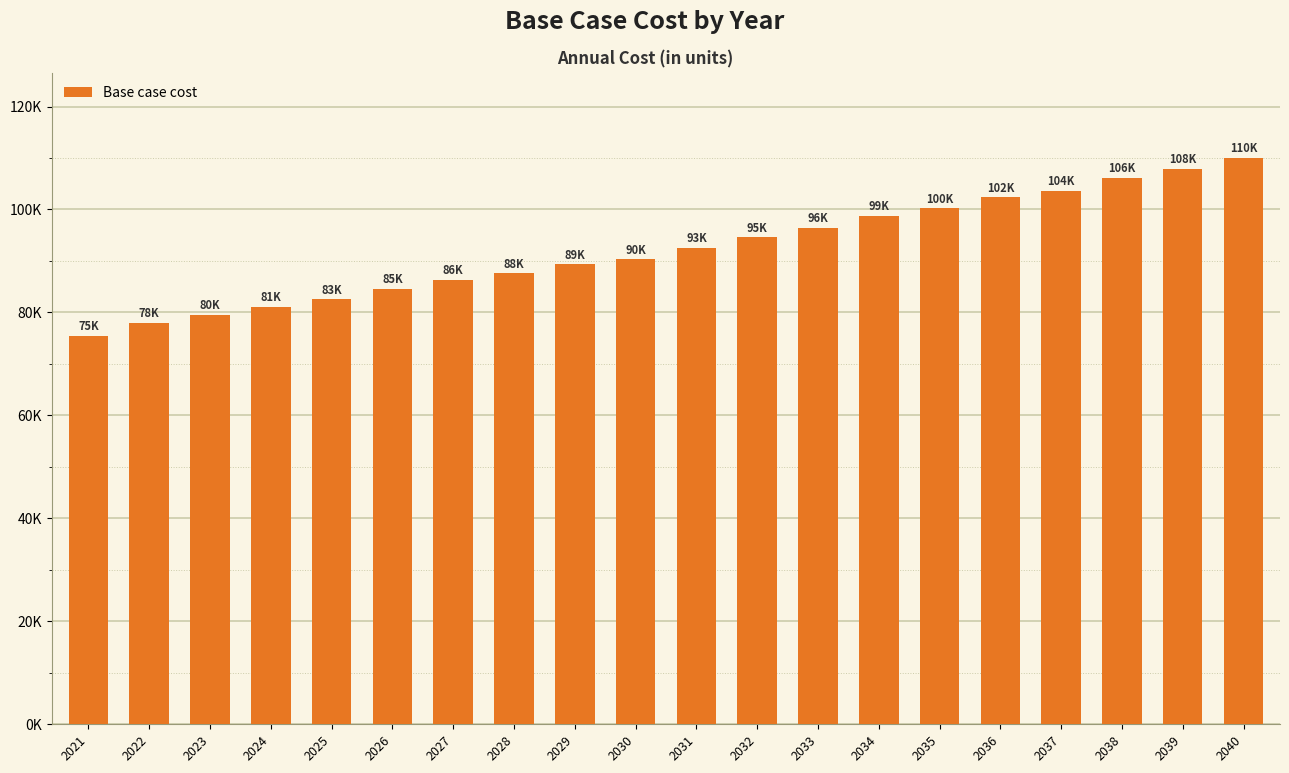

List the labels in order of value, smallest first.

2021, 2022, 2023, 2024, 2025, 2026, 2027, 2028, 2029, 2030, 2031, 2032, 2033, 2034, 2035, 2036, 2037, 2038, 2039, 2040